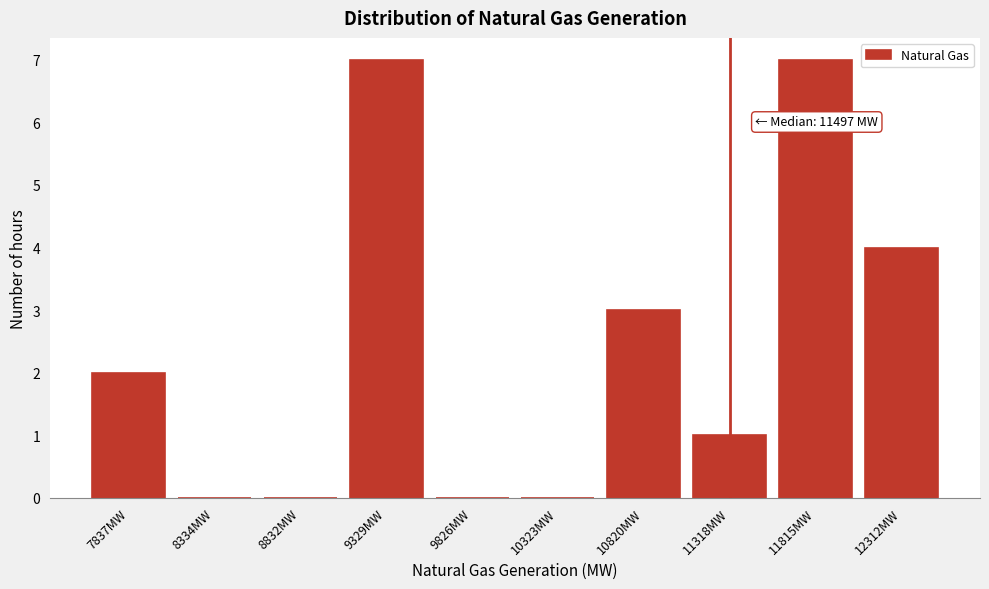

Reading left to right, what are all the values shown in this chart?

7837MW=2	8334MW=0	8832MW=0	9329MW=7	9826MW=0	10323MW=0	10820MW=3	11318MW=1	11815MW=7	12312MW=4